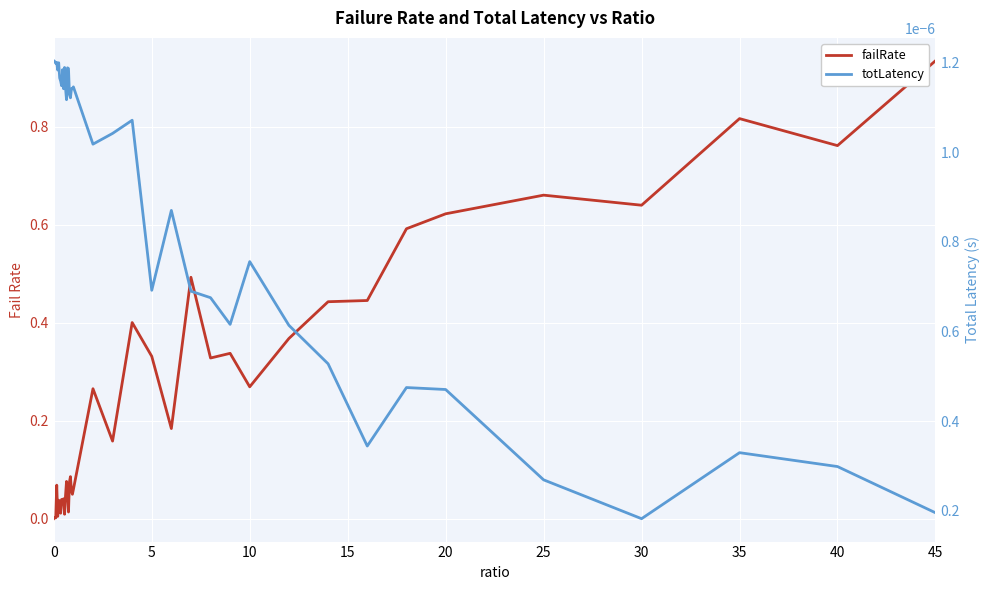

Reading right to left, transcribe all the data shown in this chart.

failRate: 0.9	0.8	0.8	0.6	0.7	0.6	0.6	0.4	0.4	0.4	0.3	0.3	0.3	0.5	0.2	0.3	0.4	0.2	0.3	0.1	0.0	0.1	0.1	0.1	0.0	0.1	0.1	0.0	0.0	0.0	0.0	0.0	0.0	0.0	0.0	0.0	0.1	0.0	0.0	0.0
totLatency: 0.0	0.0	0.0	0.0	0.0	0.0	0.0	0.0	0.0	0.0	0.0	0.0	0.0	0.0	0.0	0.0	0.0	0.0	0.0	0.0	0.0	0.0	0.0	0.0	0.0	0.0	0.0	0.0	0.0	0.0	0.0	0.0	0.0	0.0	0.0	0.0	0.0	0.0	0.0	0.0